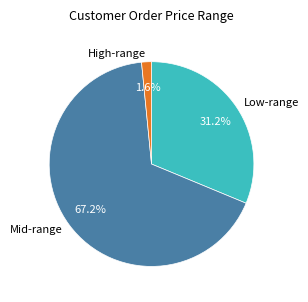

Does any single category account for the majority?

Yes